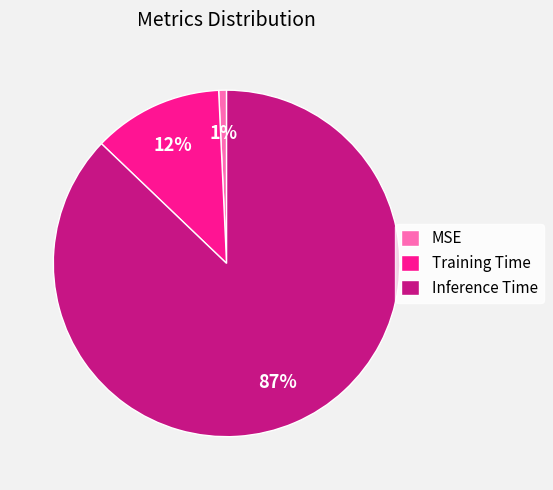

To the nearest percent, what is the difference between the Training Time and MSE slice percentages?

11%